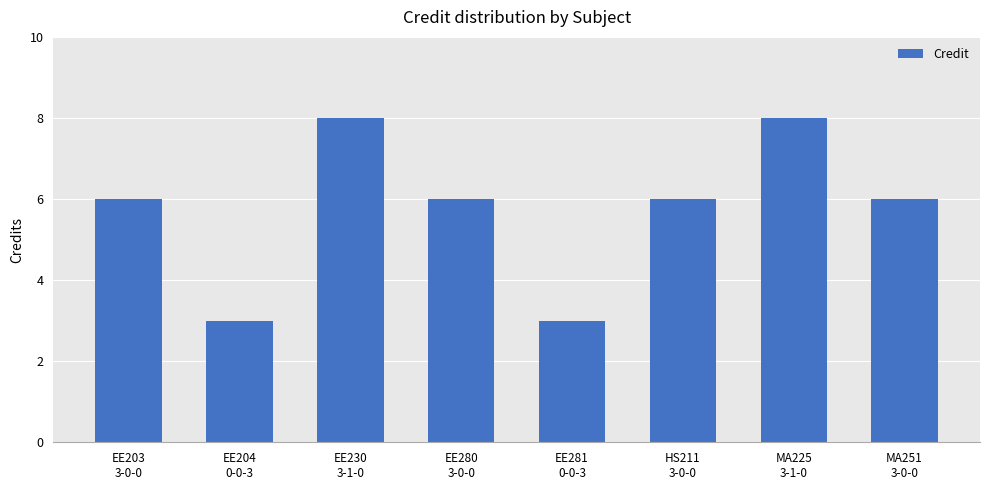

What is the maximum value shown in the chart?

8